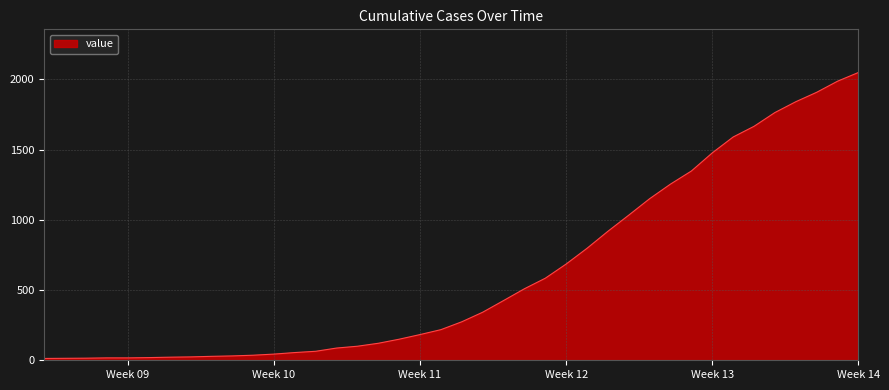

What is the difference between the maximum and minimum values?

2035